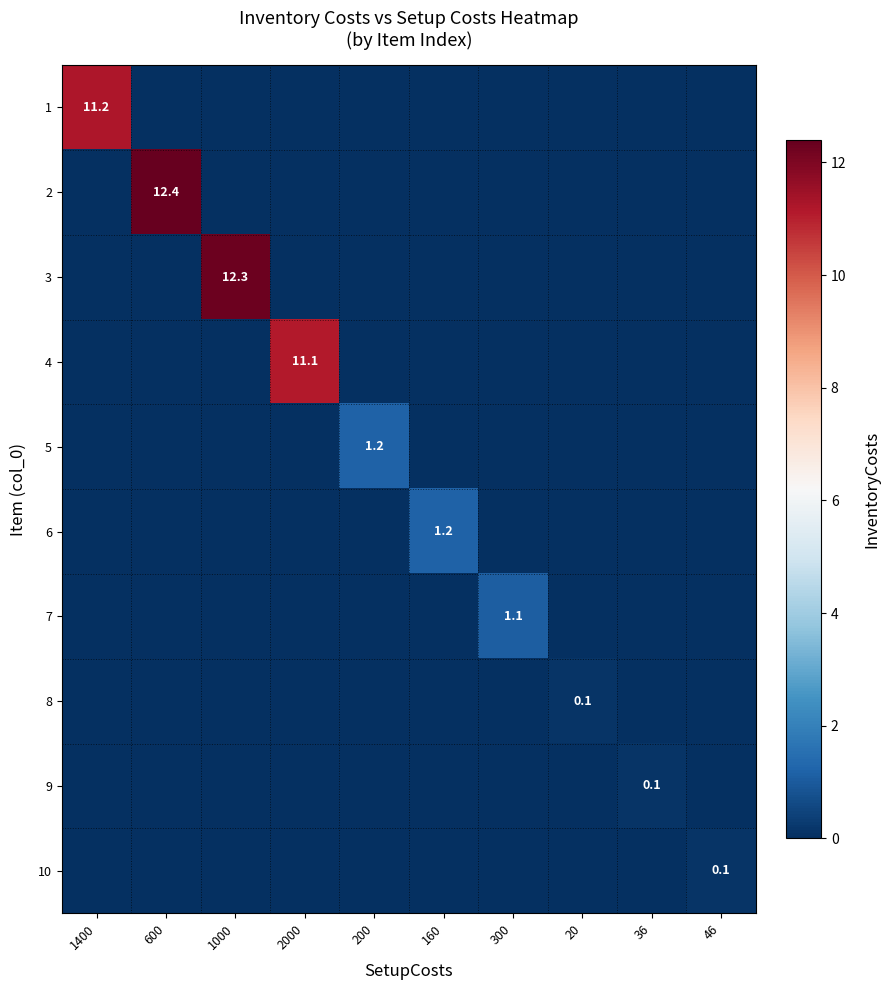

Which has a higher value, 46 or 1400?

1400